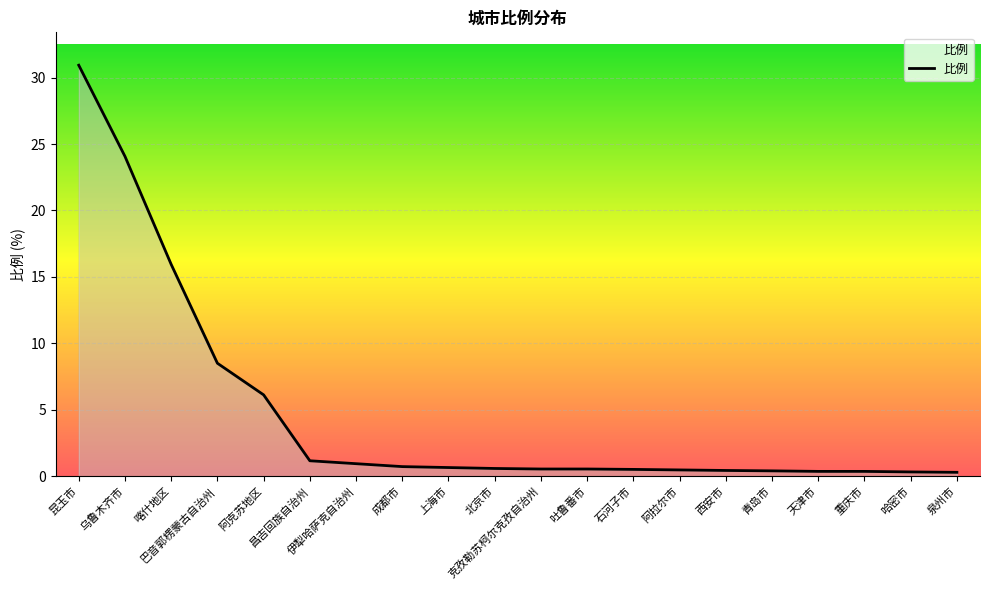

What is the difference between the maximum and minimum values?

30.6